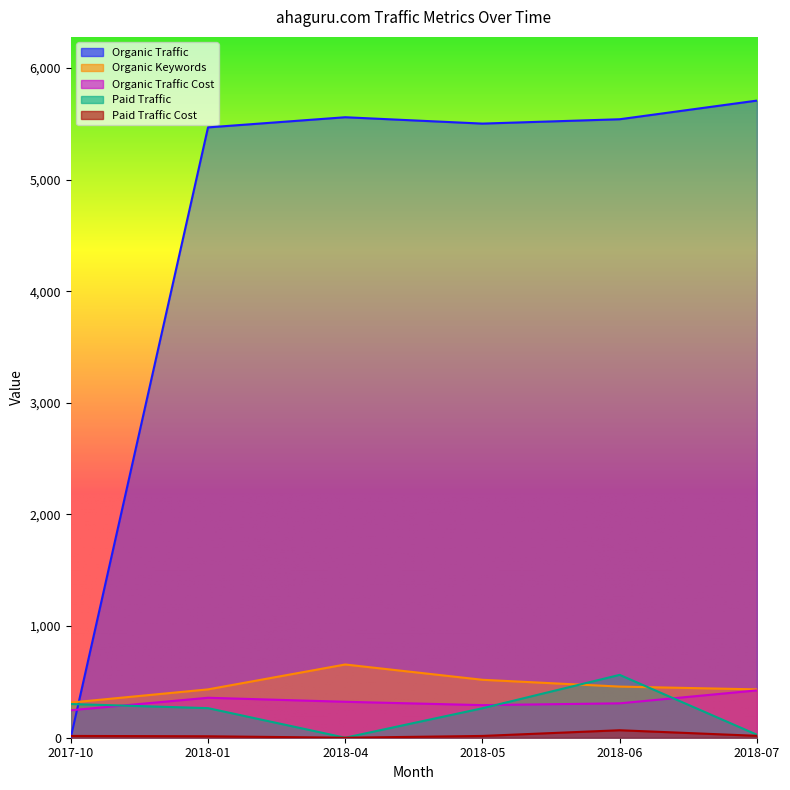

What is the label of the 5th point from the right?

2018-01